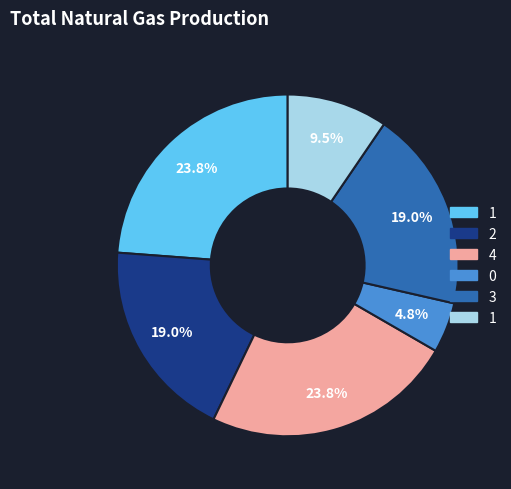

Is there any slice that represents more than half of the pie?

No